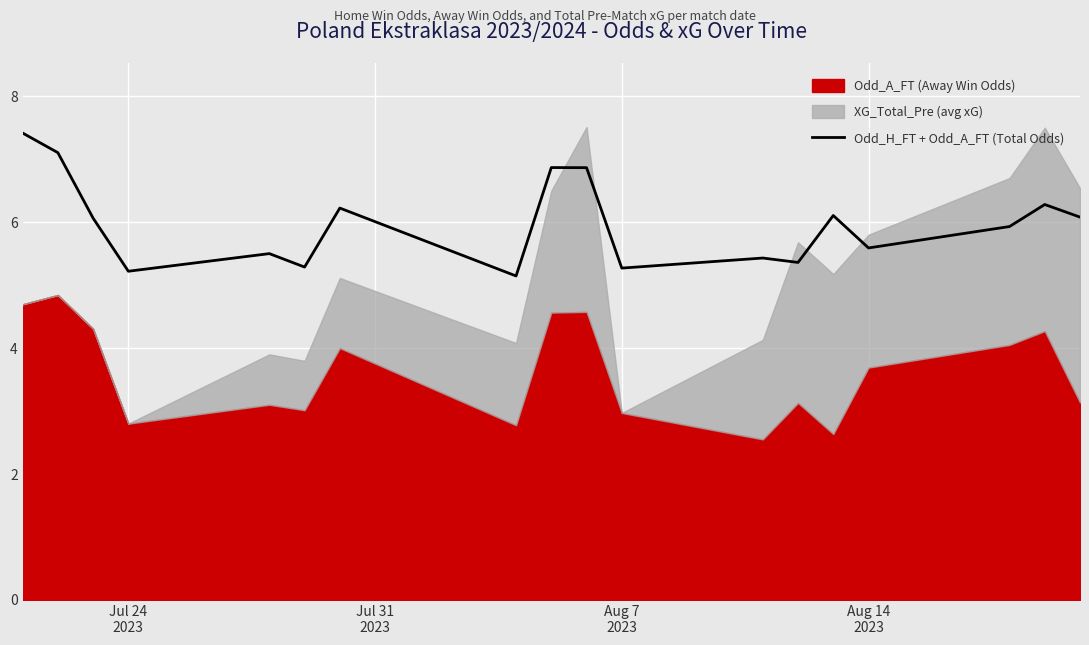

What is the minimum value for Odd_H_FT + Odd_A_FT (Total Odds)?

5.1